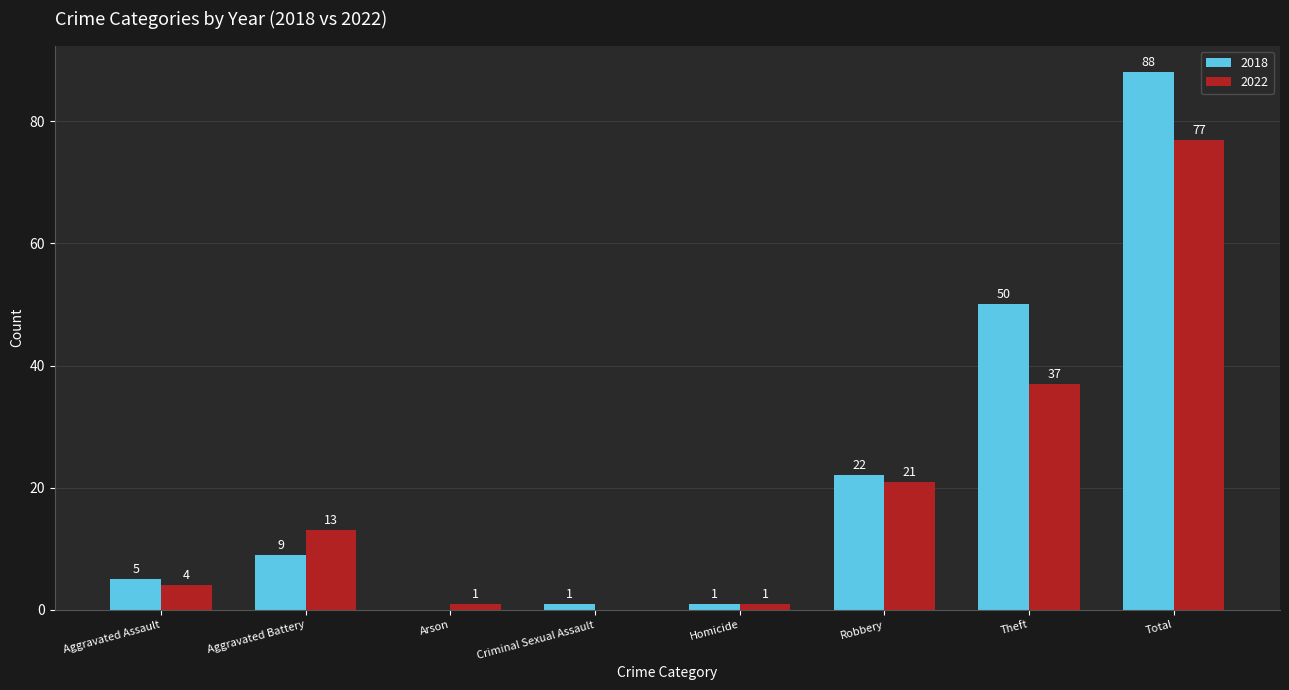

Reading left to right, extract all data points from this chart.

2018: Aggravated Assault=5	Aggravated Battery=9	Arson=0	Criminal Sexual Assault=1	Homicide=1	Robbery=22	Theft=50	Total=88
2022: Aggravated Assault=4	Aggravated Battery=13	Arson=1	Criminal Sexual Assault=0	Homicide=1	Robbery=21	Theft=37	Total=77